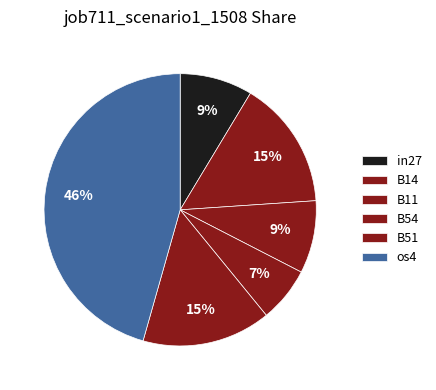

Count the number of slices in the pie.

6